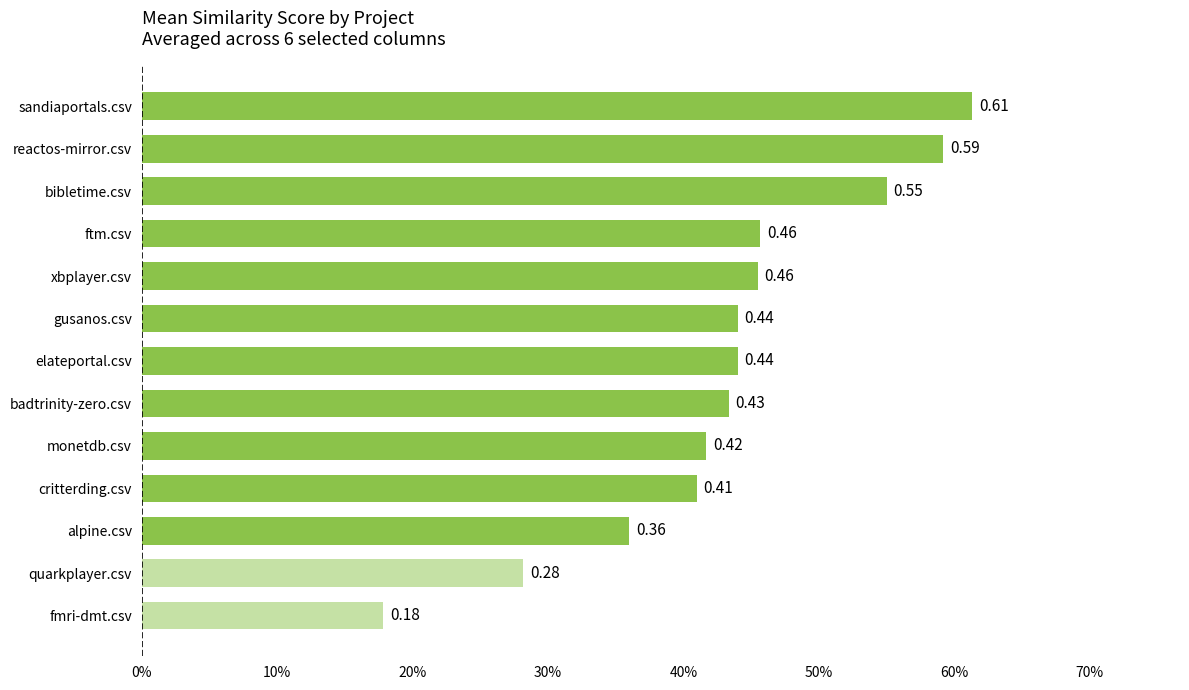

Are the bars horizontal?

Yes